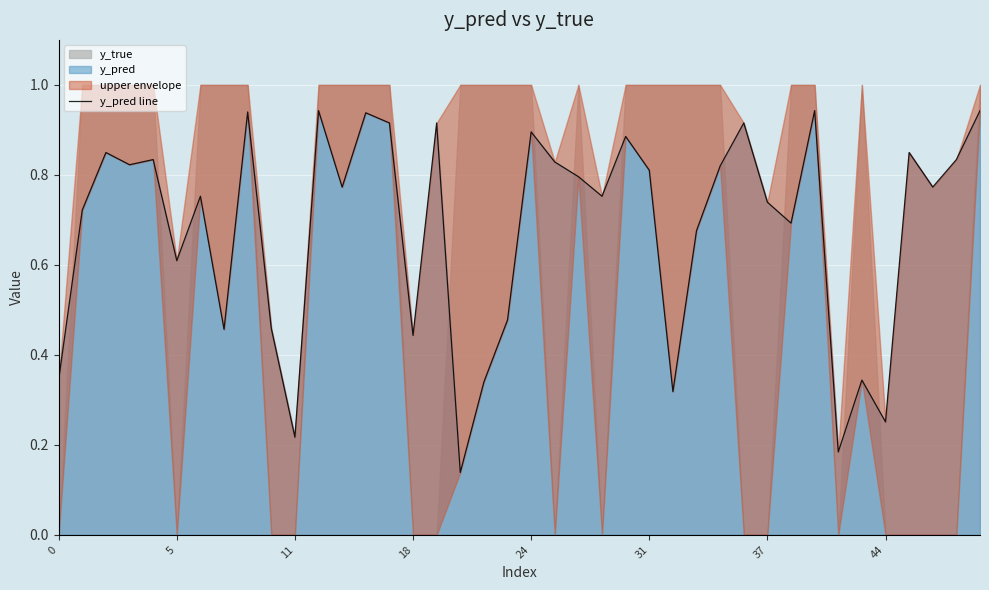

At which label is the value closest to 0?

17